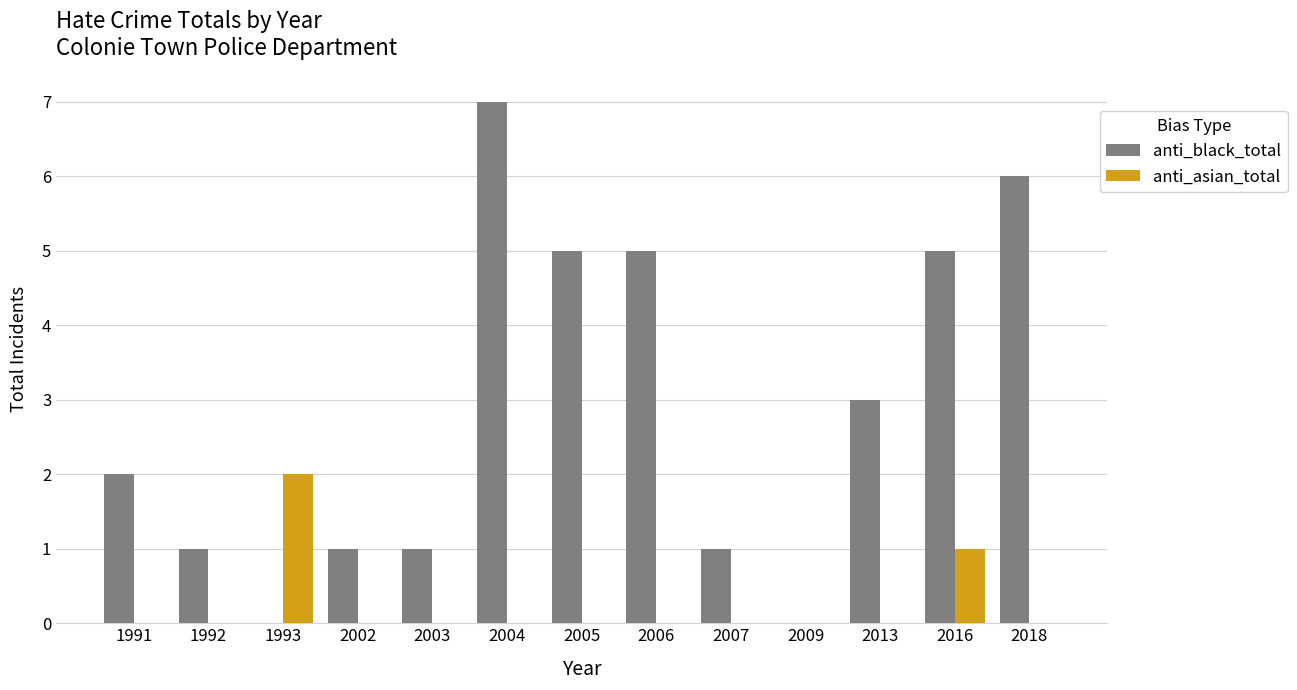

What is the sum of all anti_black_total values?

37